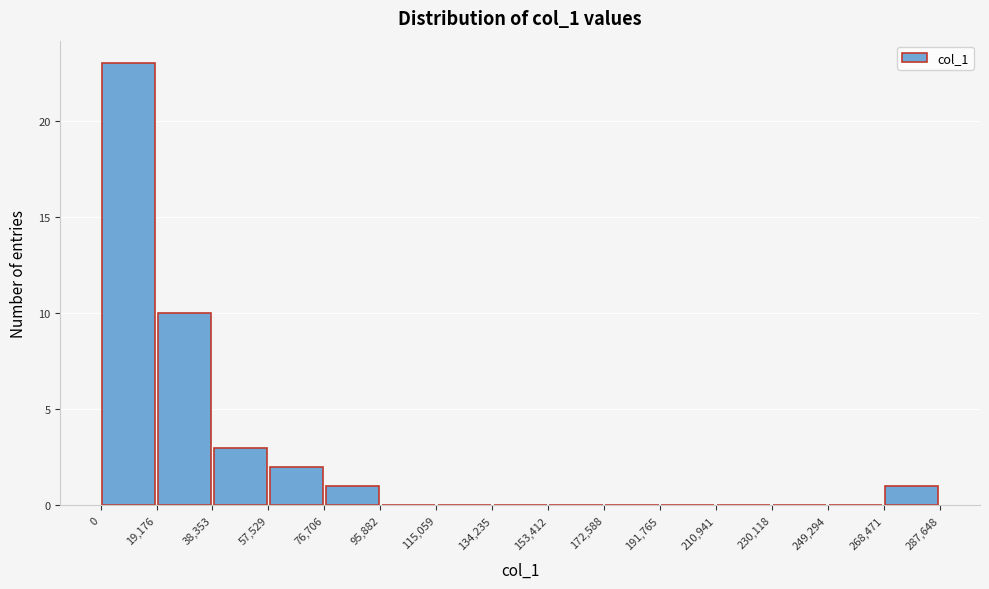

What is the height of the bar covering 57,529 to 76,706 on the x-axis? The values are not printed on the chart, so give them approximately, as read against the axis.

2